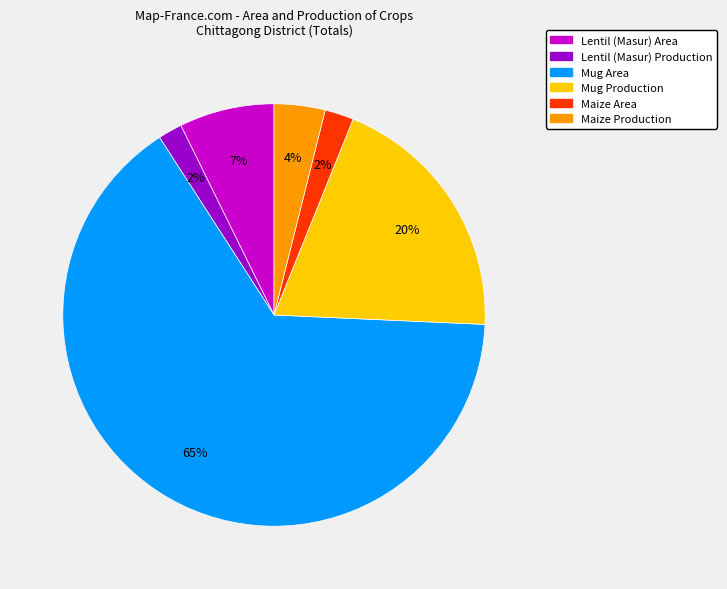

How many segments does this pie chart have?

6